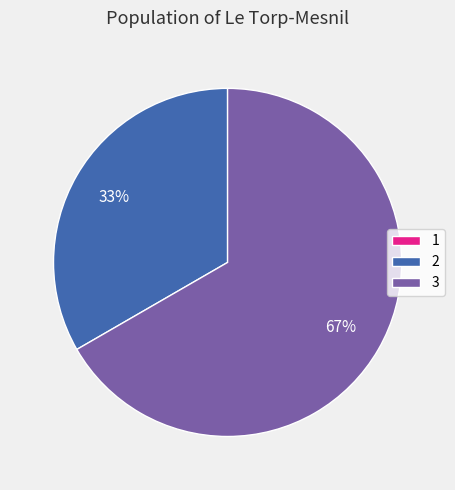

Is there any slice that represents more than half of the pie?

Yes